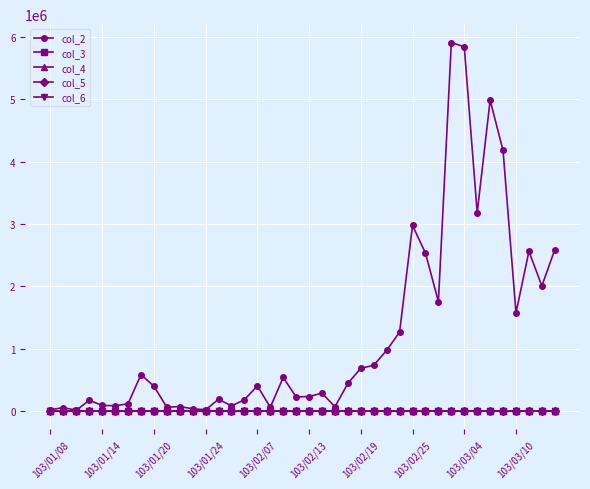

What is the difference between the second highest and second lowest values in the col_6 series?

1.2